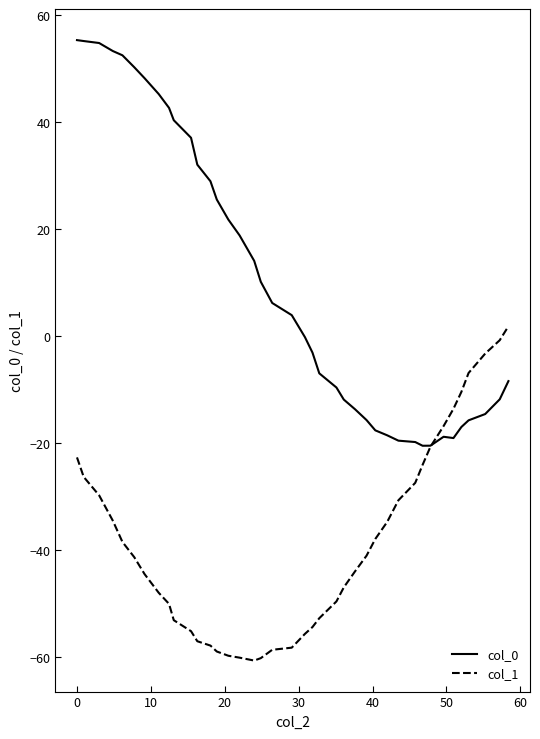

What is the smallest value displayed?

-60.6